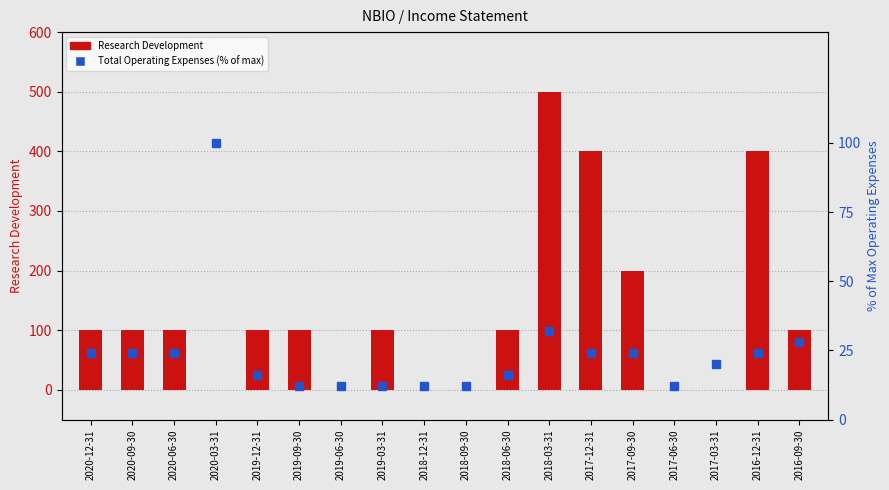

What is the maximum value shown in the chart?

500.0